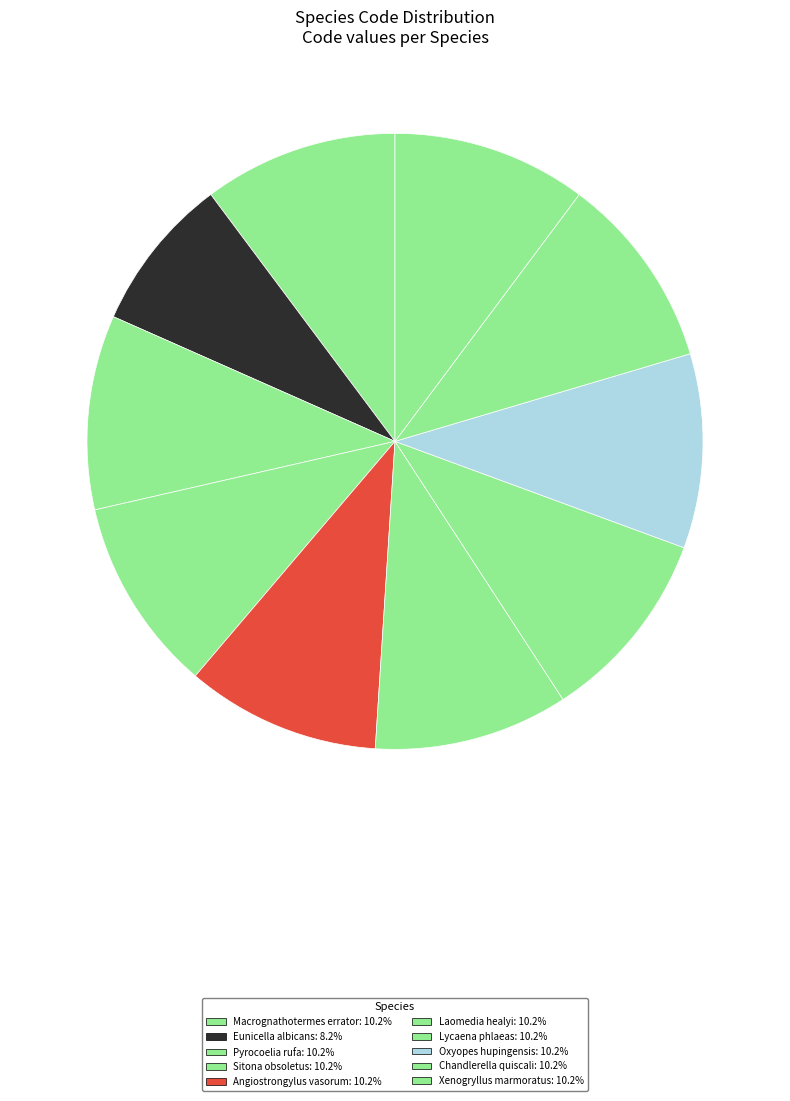

How many segments does this pie chart have?

10